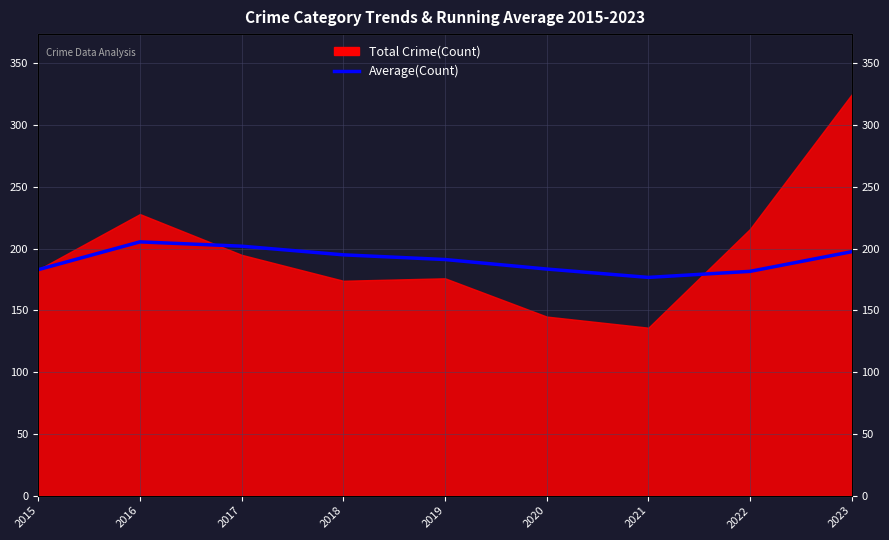

How many data points does each series have?

9